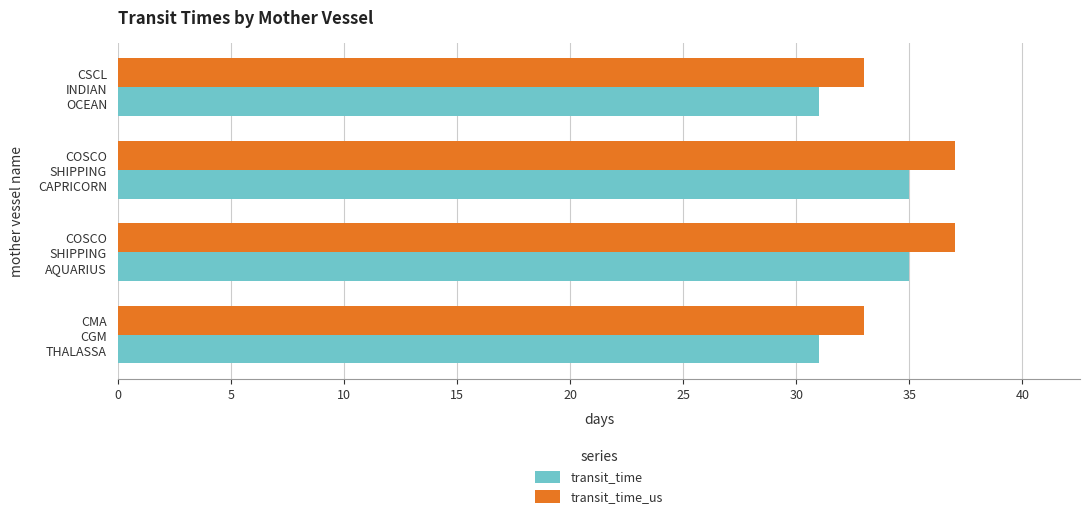

List the series in order of their peak value, highest first.

transit_time_us, transit_time